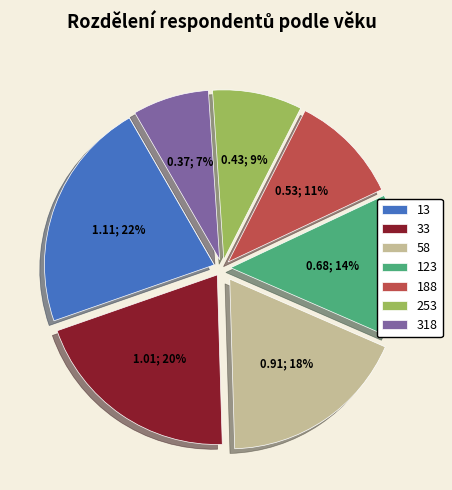

Count the number of slices in the pie.

7